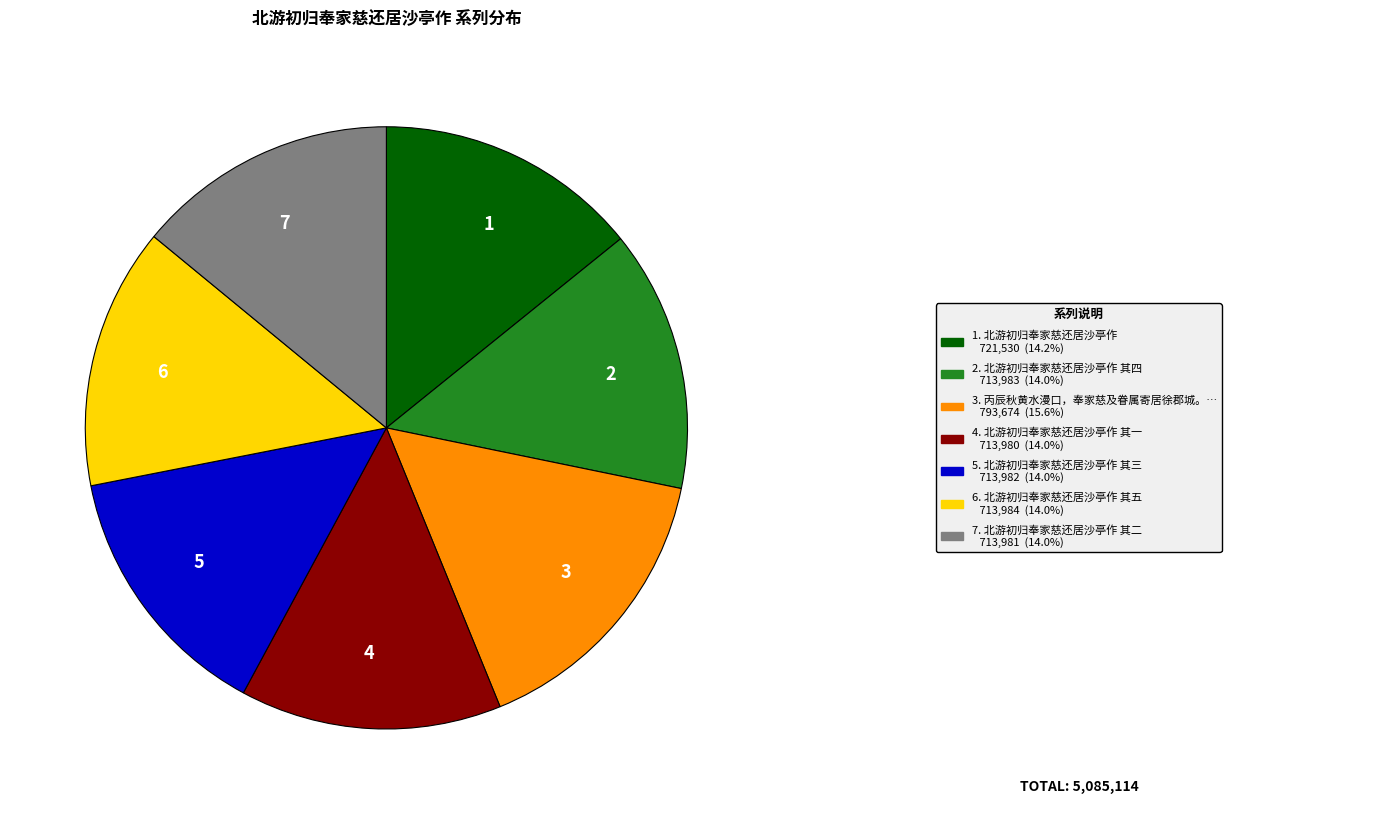

The 6 slice represents 21% of the pie. True or false?

False